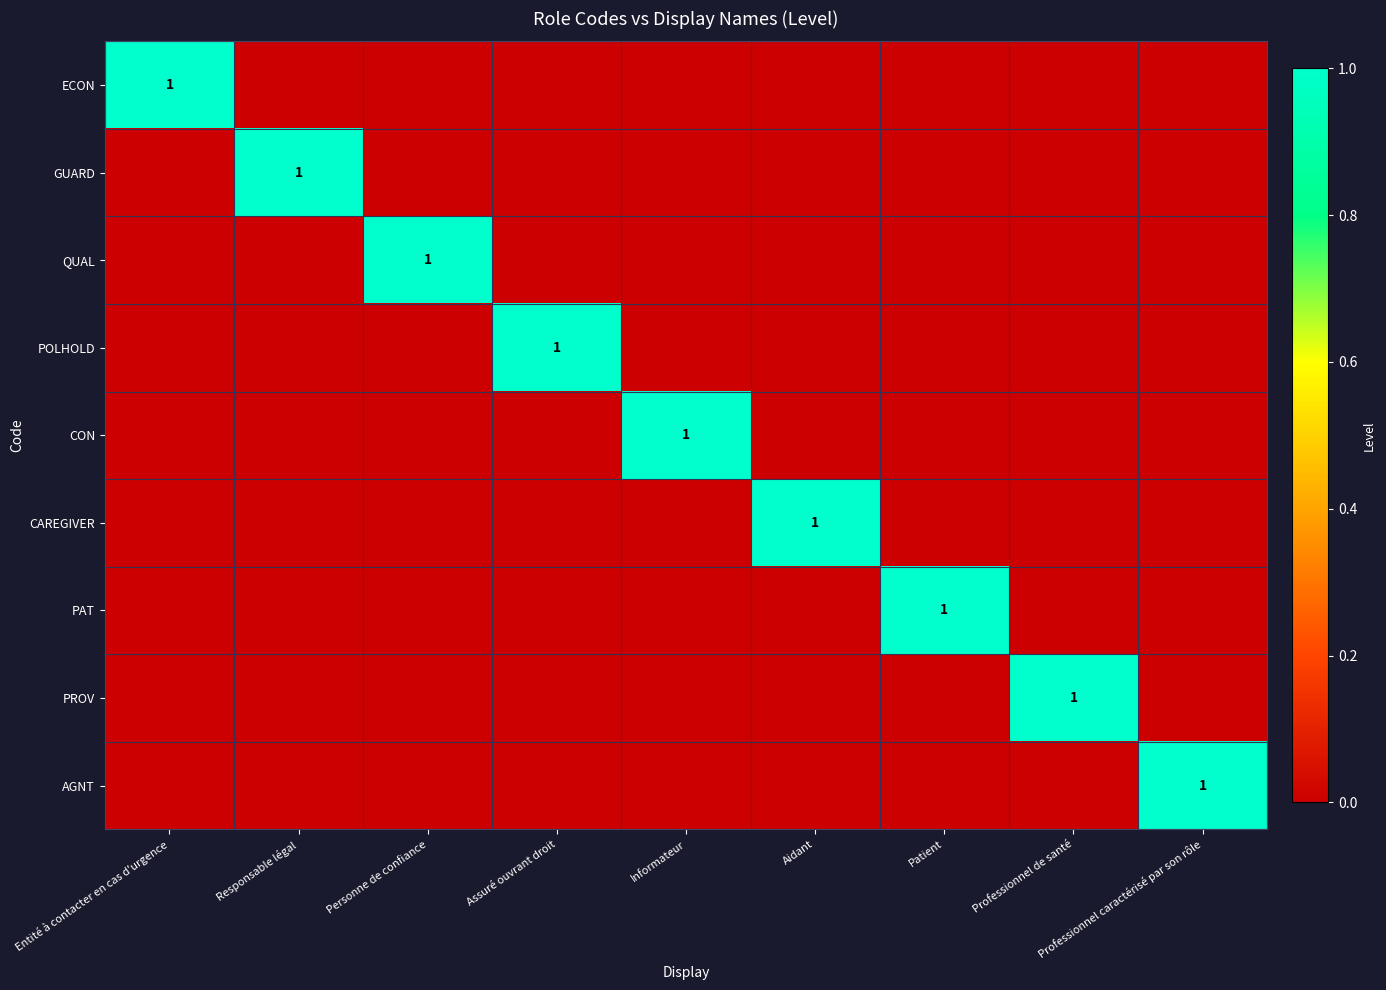

Which category has the lowest value in the PAT series?

Entité à contacter en cas d'urgence